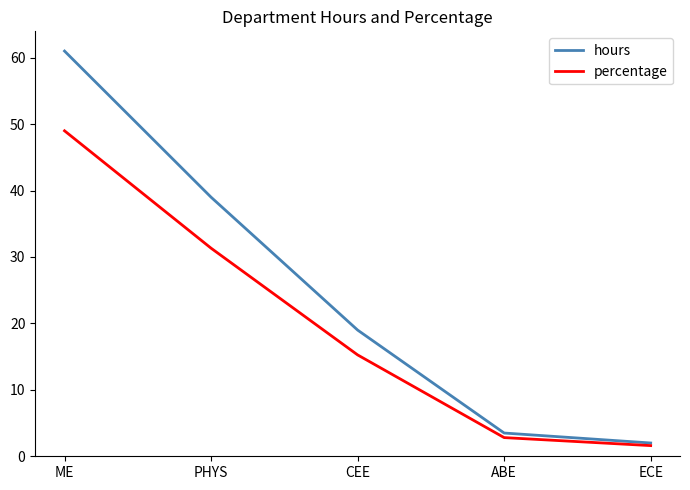

Rank the series at ME from lowest to highest value.

percentage, hours